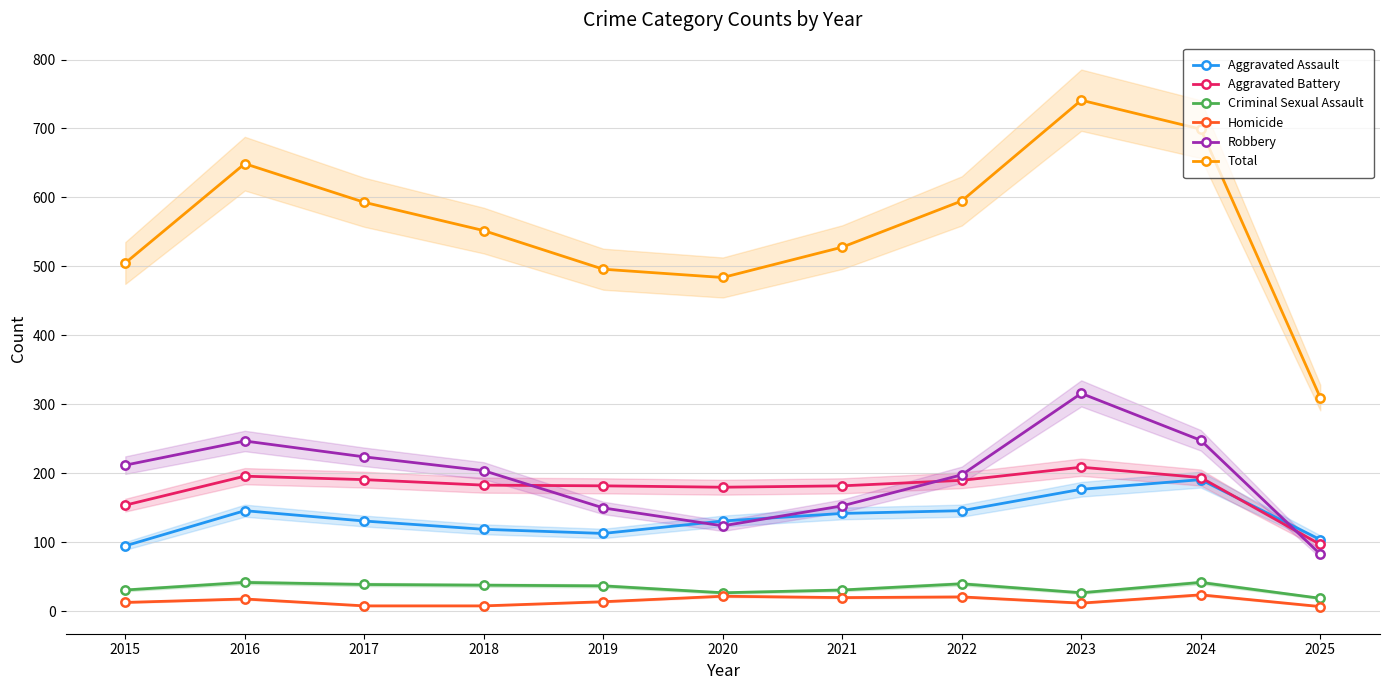

What is the difference between the Criminal Sexual Assault values at 2023 and 2019?

10